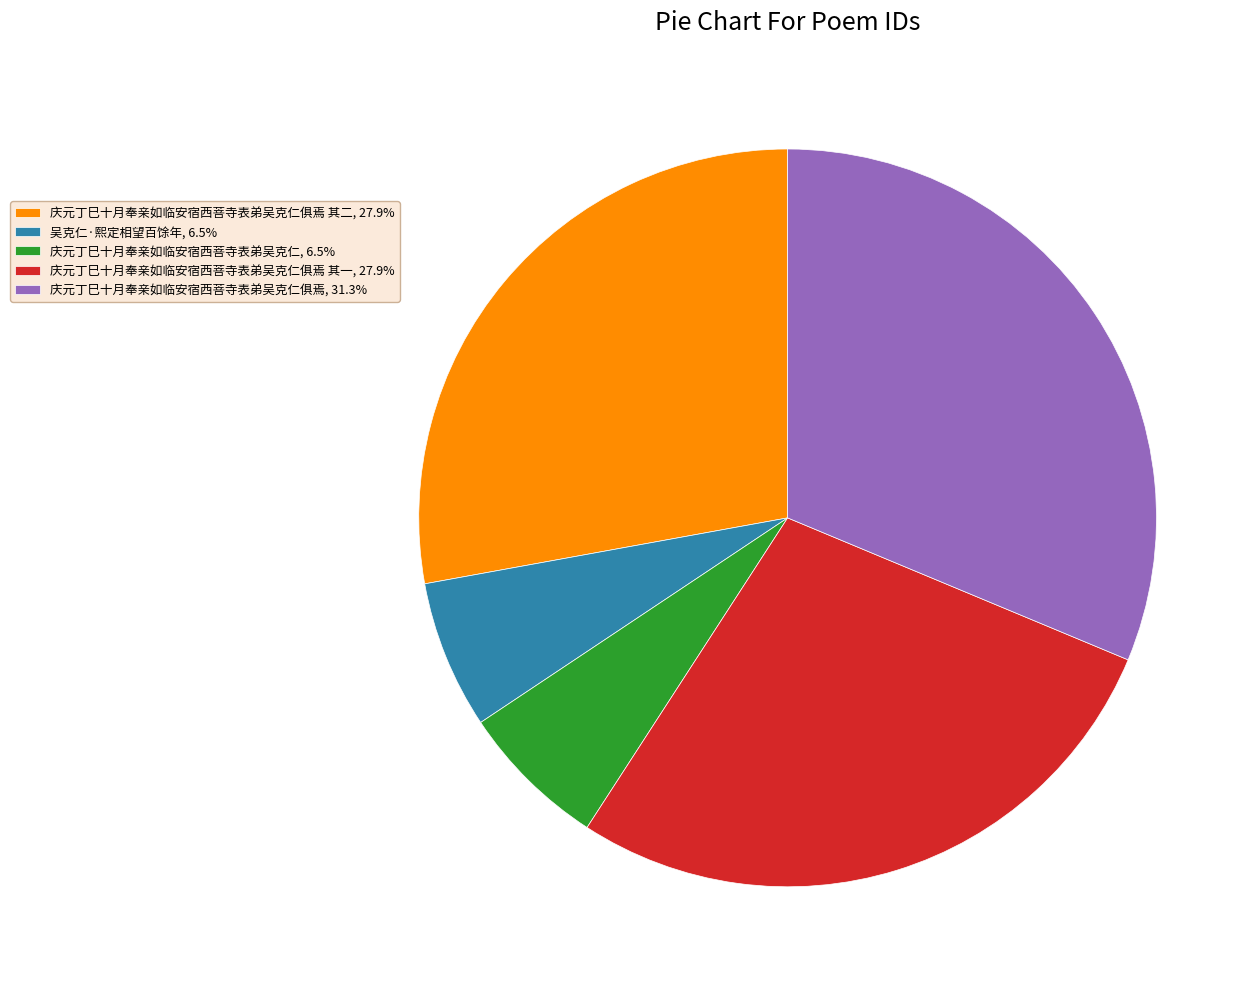

What is the ratio of the value at 庆元丁巳十月奉亲如临安宿西菩寺表弟吴克仁俱焉, 31.3% to the value at 庆元丁巳十月奉亲如临安宿西菩寺表弟吴克仁, 6.5%?

4.8